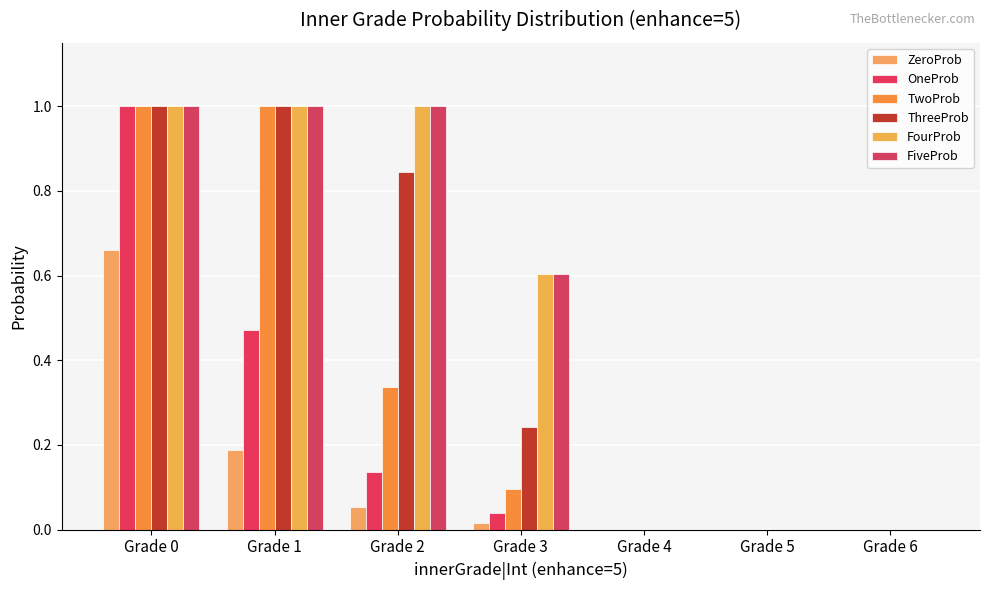

List the labels in order of FiveProb value, largest first.

Grade 0, Grade 1, Grade 2, Grade 3, Grade 4, Grade 5, Grade 6